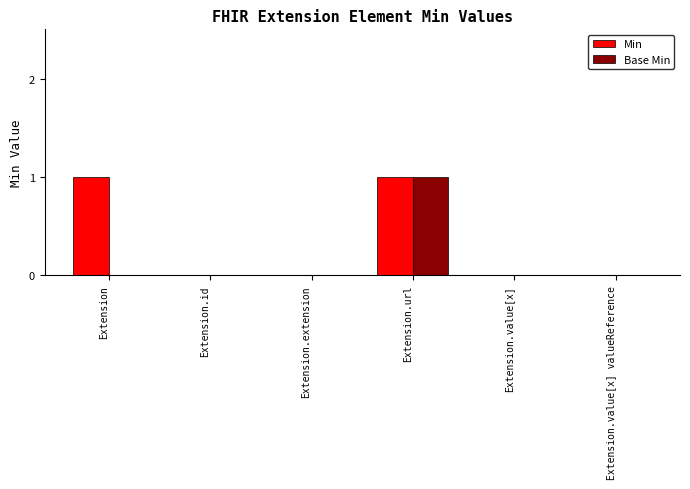

What is the sum of all Base Min values?

1